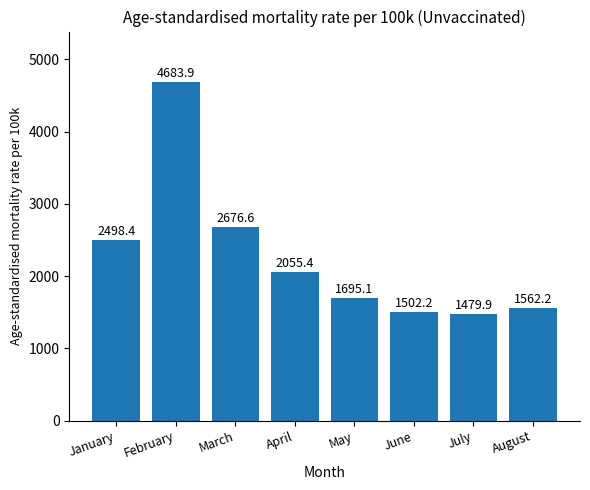

What is the change in value from March to July?

-1196.7